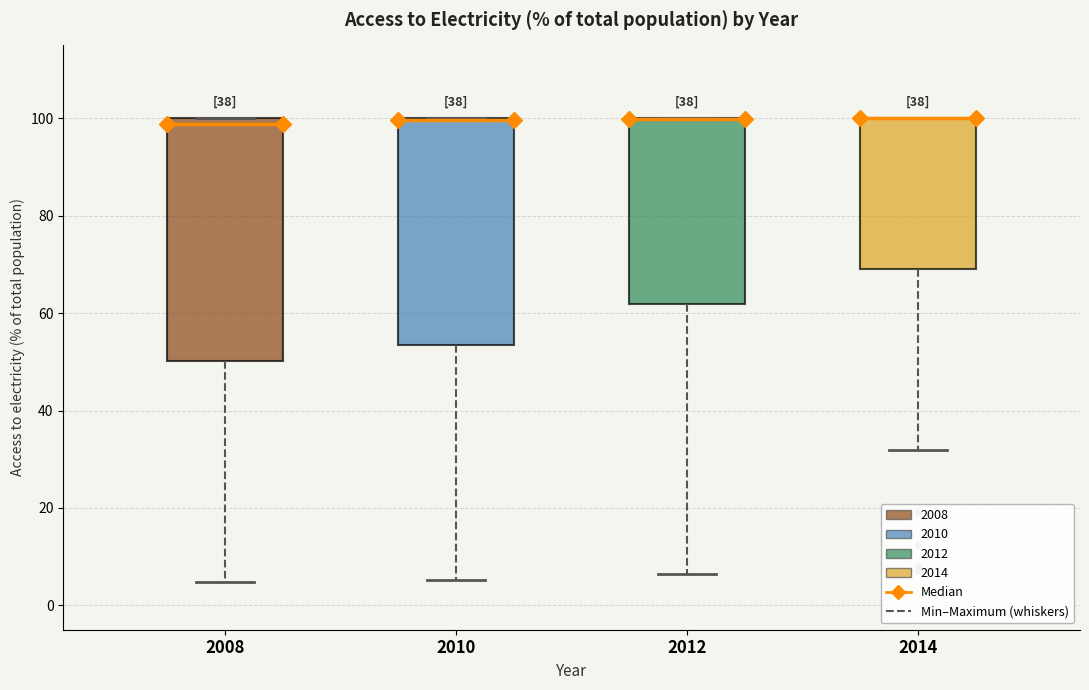

Comparing the boxes themselves (not the whiskers), which one is the tallest?

2008